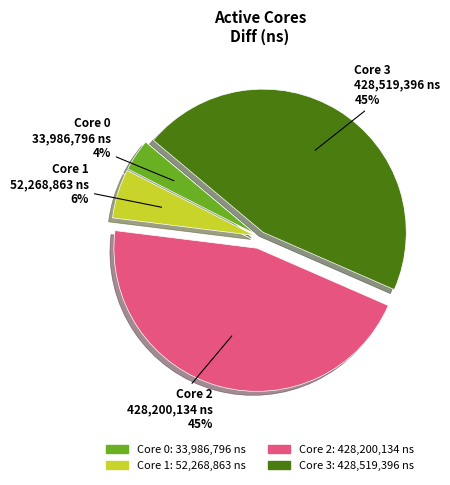

Is there a majority slice in this chart?

No